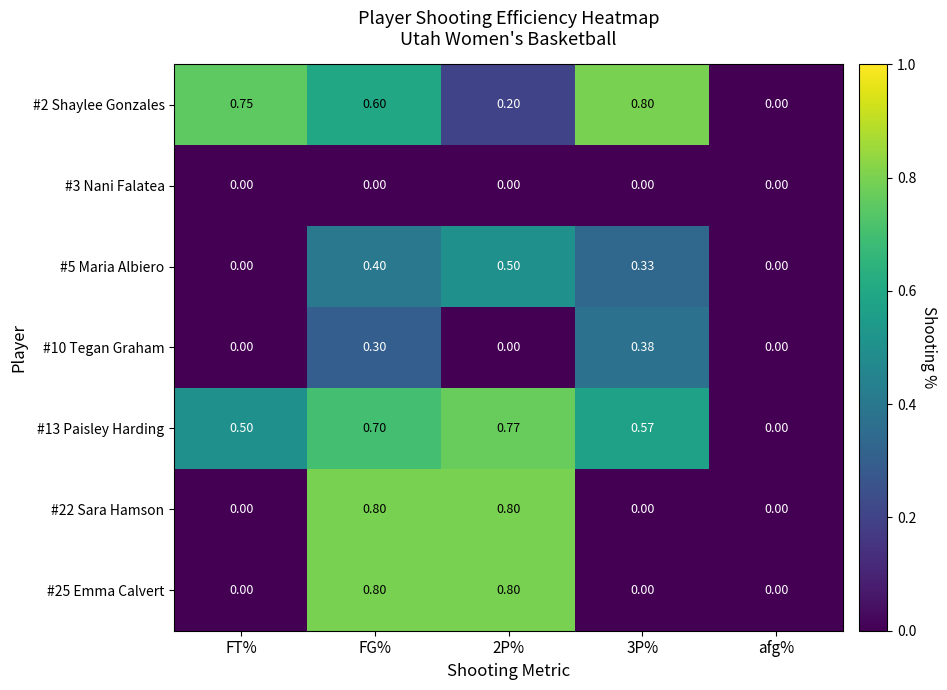

At which category is the sum across all series the highest?

FG%